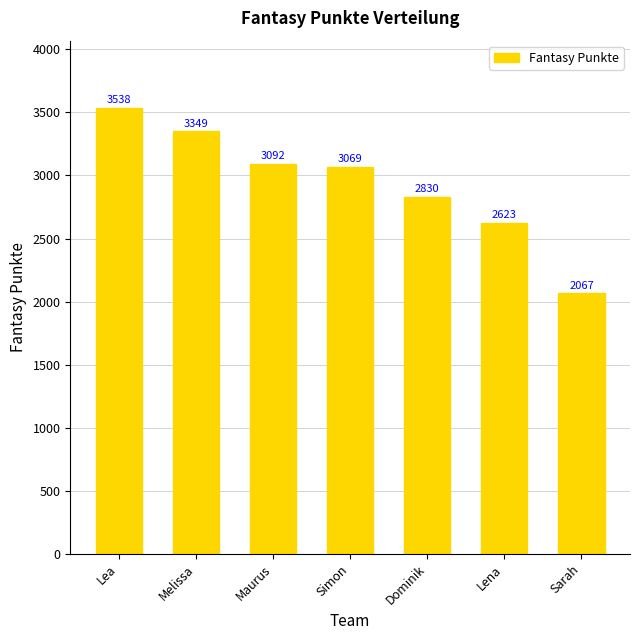

Rank the categories by value from lowest to highest.

Sarah, Lena, Dominik, Simon, Maurus, Melissa, Lea